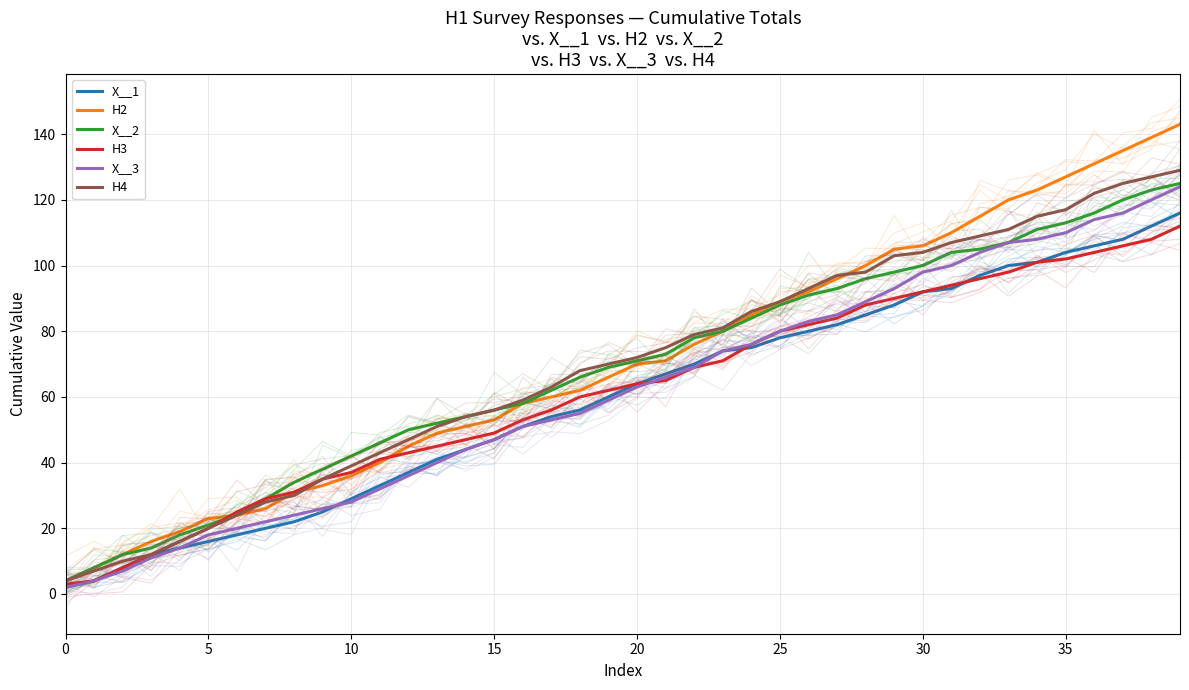

How many data points in X__3 are above 63?

19